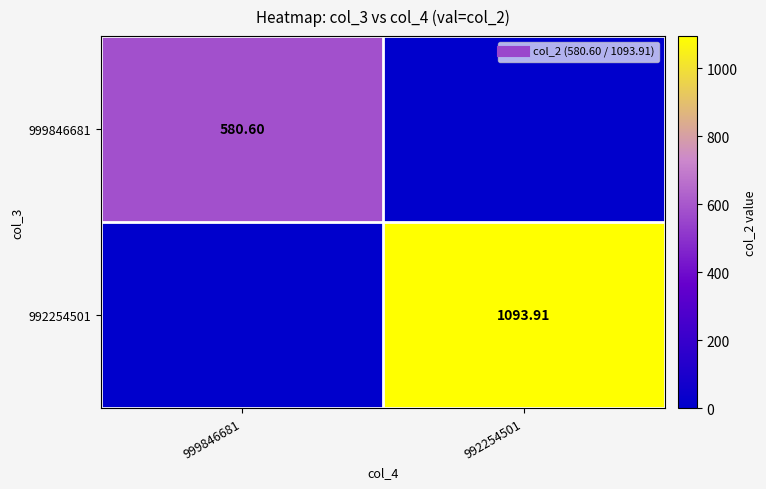

What is the maximum value shown in the chart?

1093.9